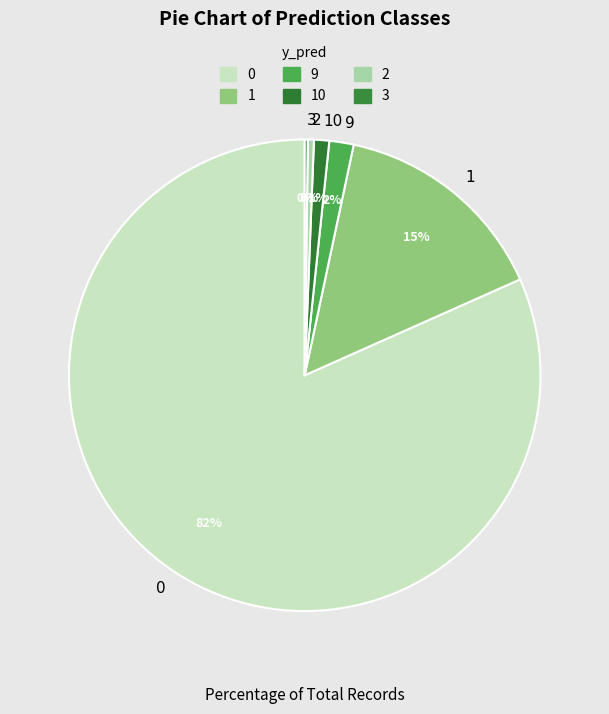

Does 0 represent more than half of the total?

Yes